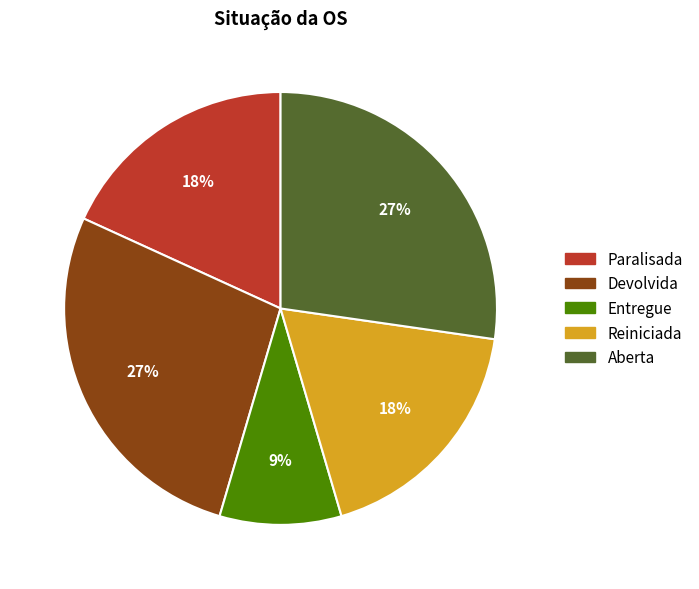

The Devolvida slice represents 27% of the pie. True or false?

True